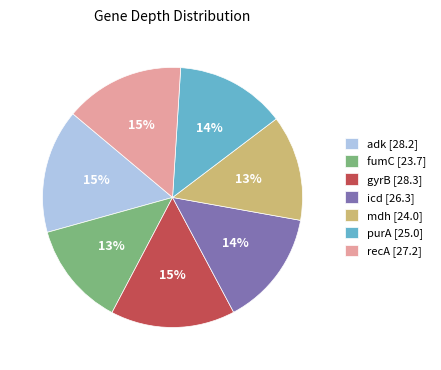

How many slices are in this pie chart?

7